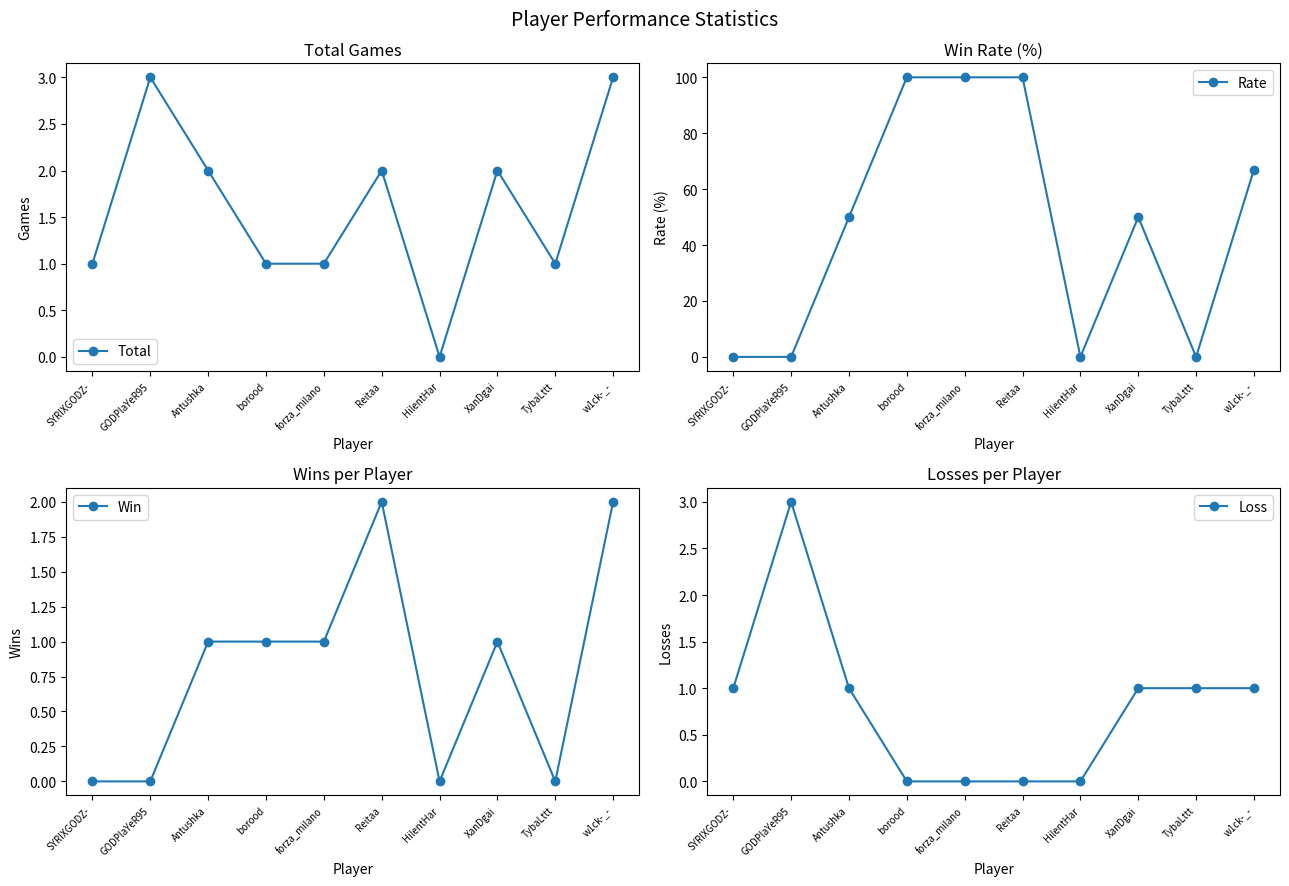

How many data points in Loss are less than 1?

4